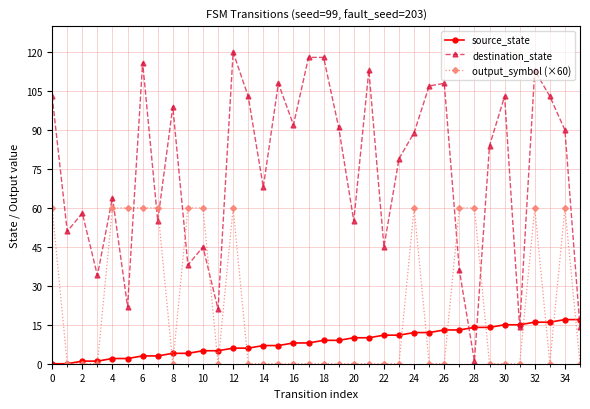

Reading left to right, transcribe all the data shown in this chart.

source_state: 0	0	1	1	2	2	3	3	4	4	5	5	6	6	7	7	8	8	9	9	10	10	11	11	12	12	13	13	14	14	15	15	16	16	17	17
destination_state: 103	51	58	34	64	22	116	55	99	38	45	21	120	103	68	108	92	118	118	91	55	113	45	79	89	107	108	36	1	84	103	14	113	103	90	14
output_symbol (×60): 60	0	0	0	60	60	60	60	0	60	60	0	60	0	0	0	0	0	0	0	0	0	0	0	60	0	0	60	60	0	0	0	60	0	60	0